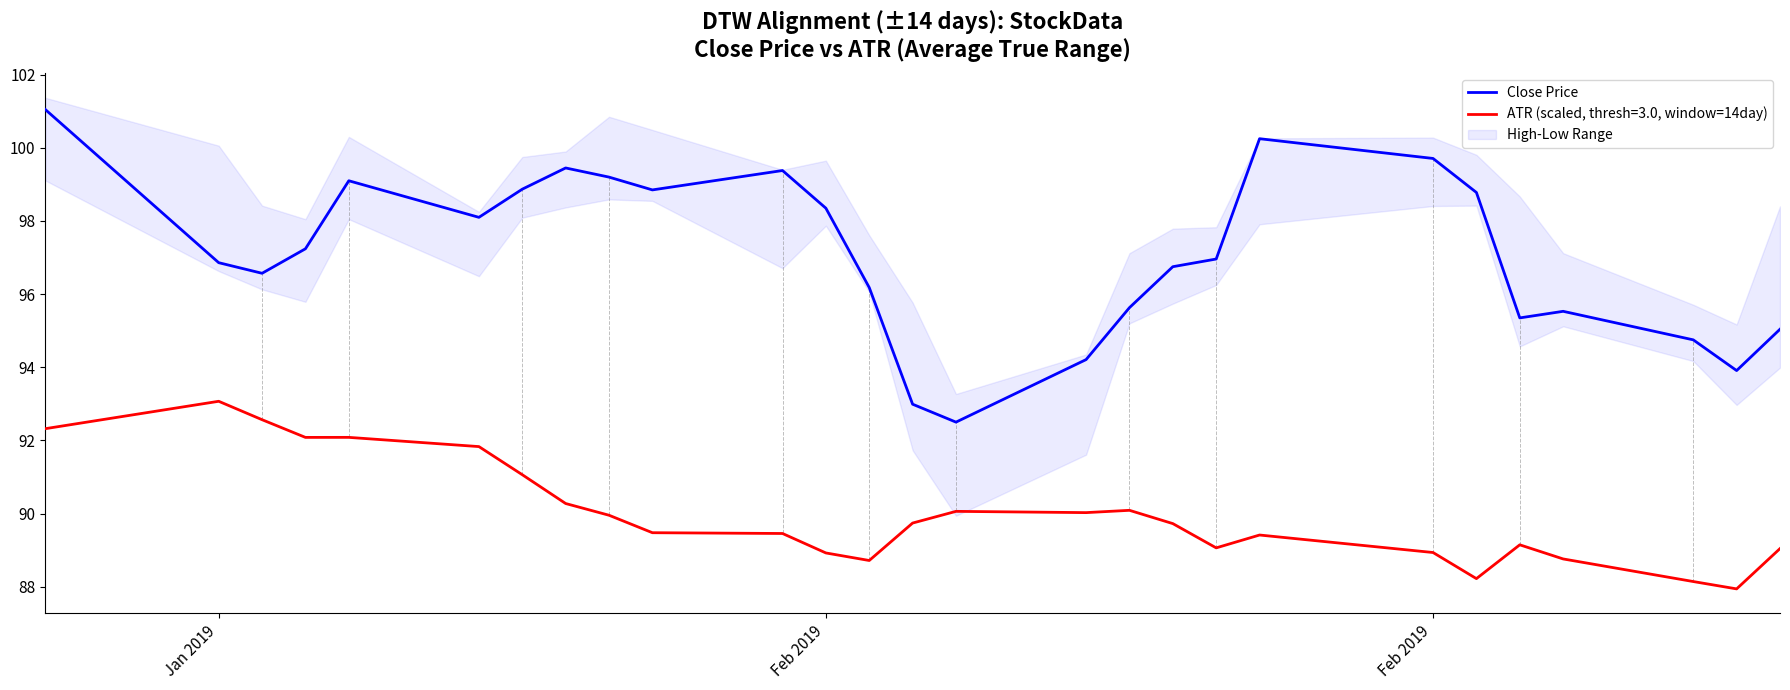

How many points are lower than both their immediate neighbors (excluding endpoints)?

6